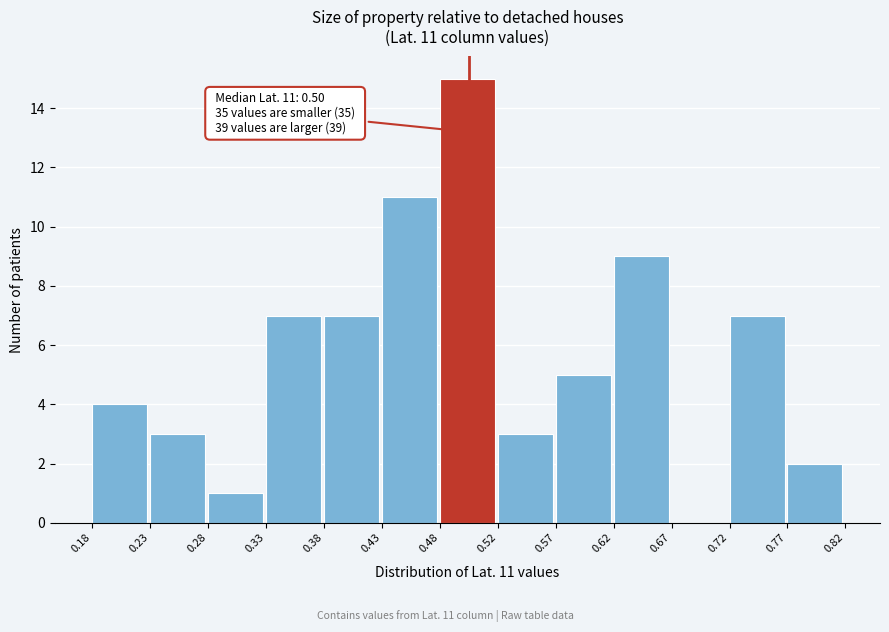

Over which range of the x-axis is the bar tallest?

0.48 to 0.52